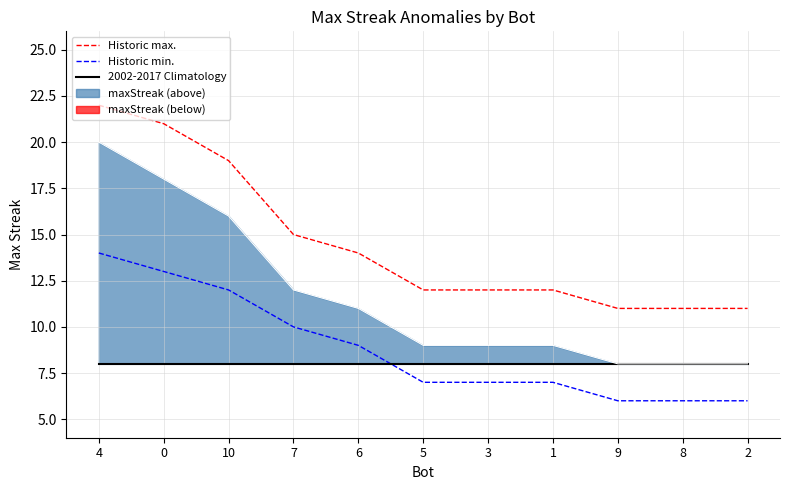

What is the lowest value of the Historic min. series?

6